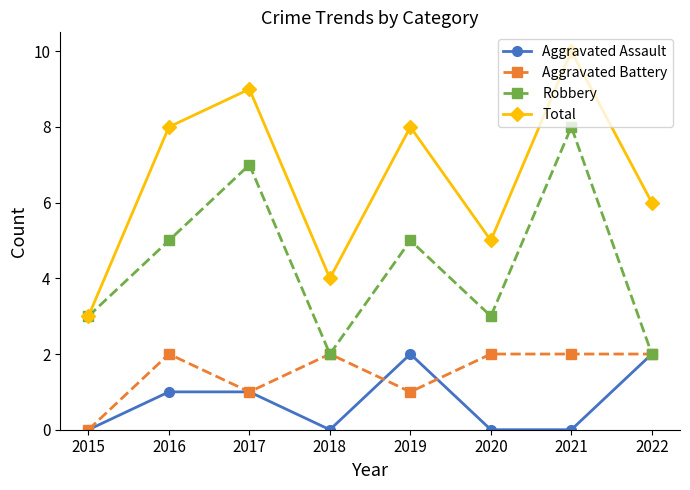

At which category does Total reach its first local peak?

2017